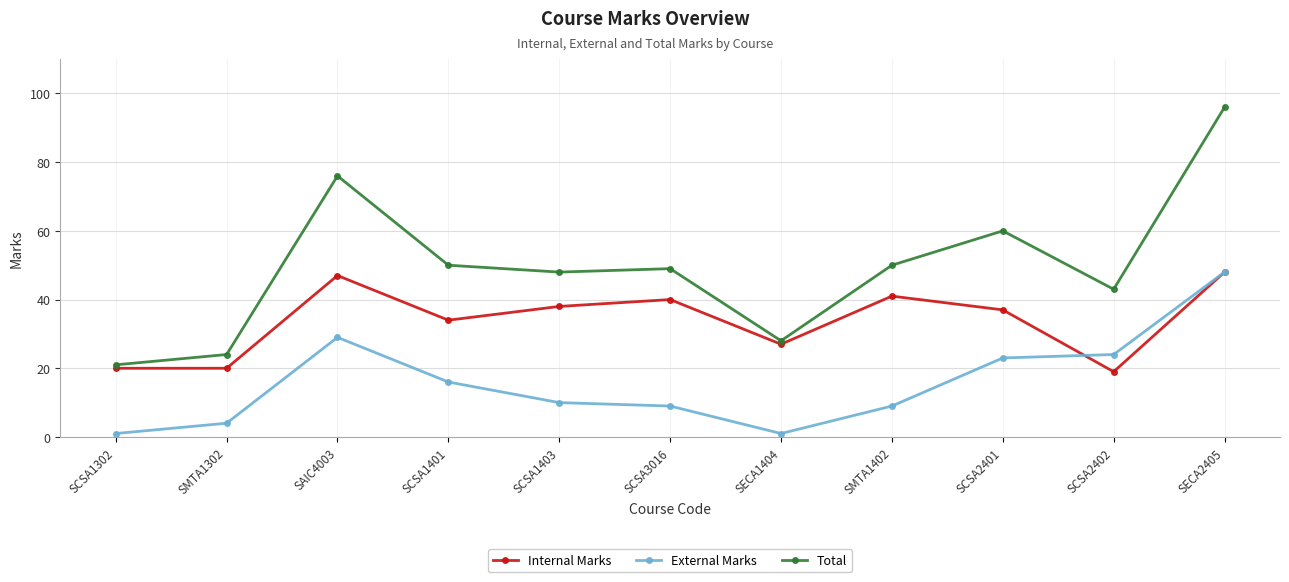

At which label is Total closest to 58?

SCSA2401